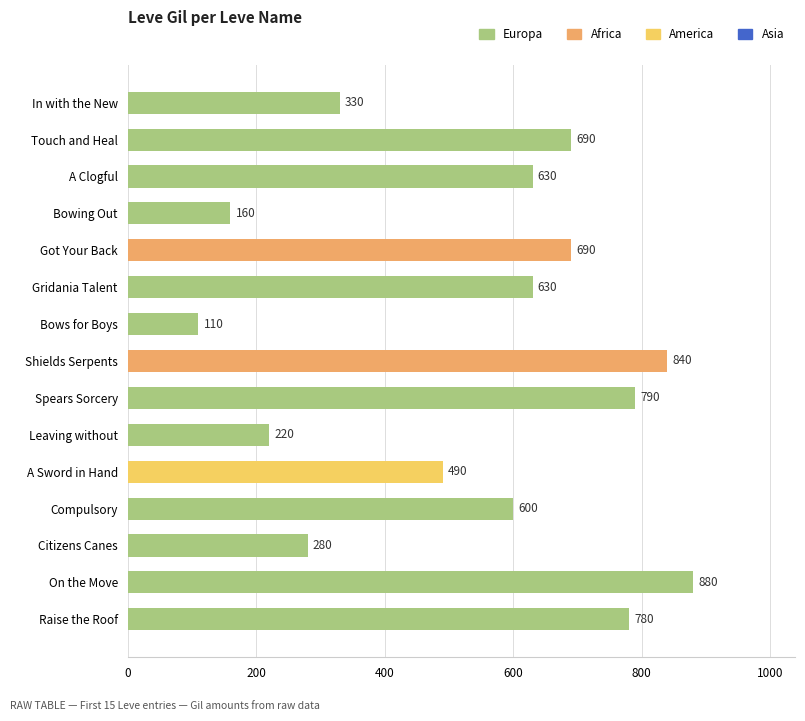

How many distinct data groups are displayed?

1